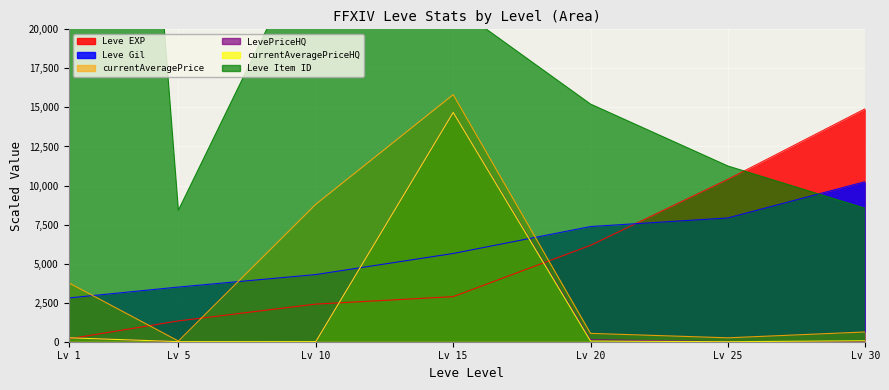

True or false: LevePriceHQ has more than 0 interior local peaks.

True